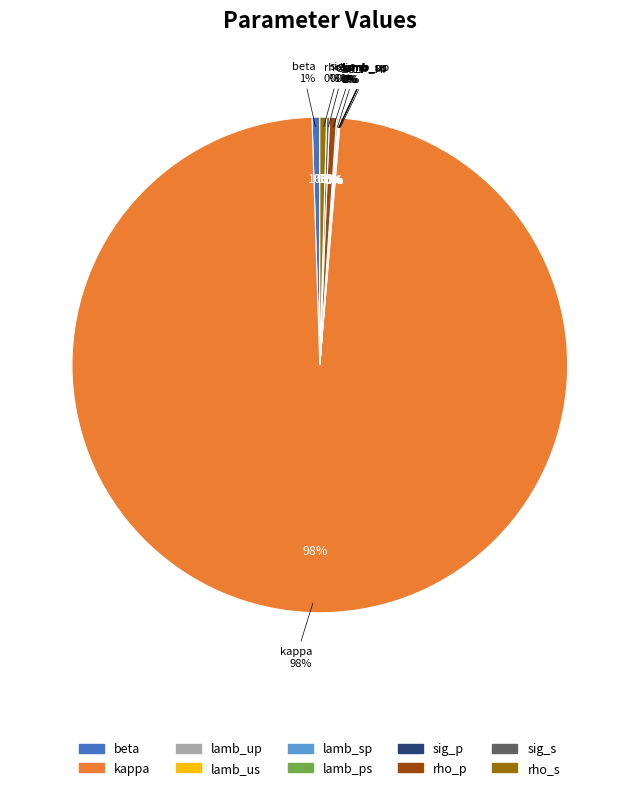

To the nearest percent, what percentage of the pie is beta?

1%